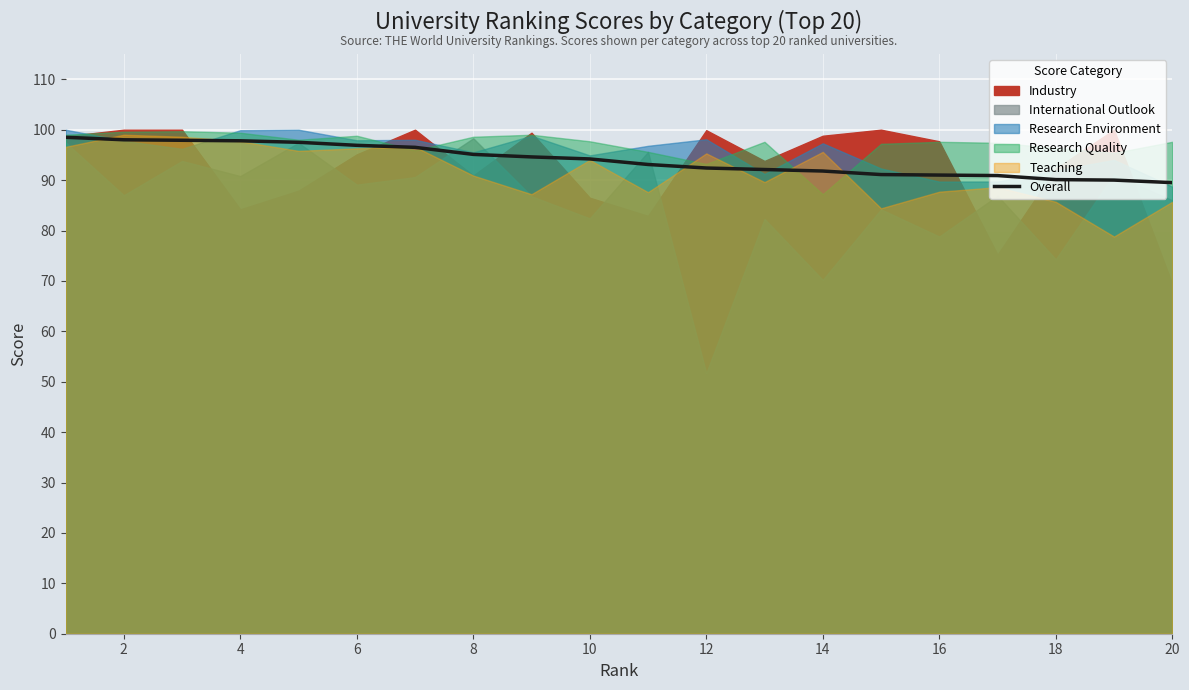

True or false: Overall has a value of 94.2 at 10.

True